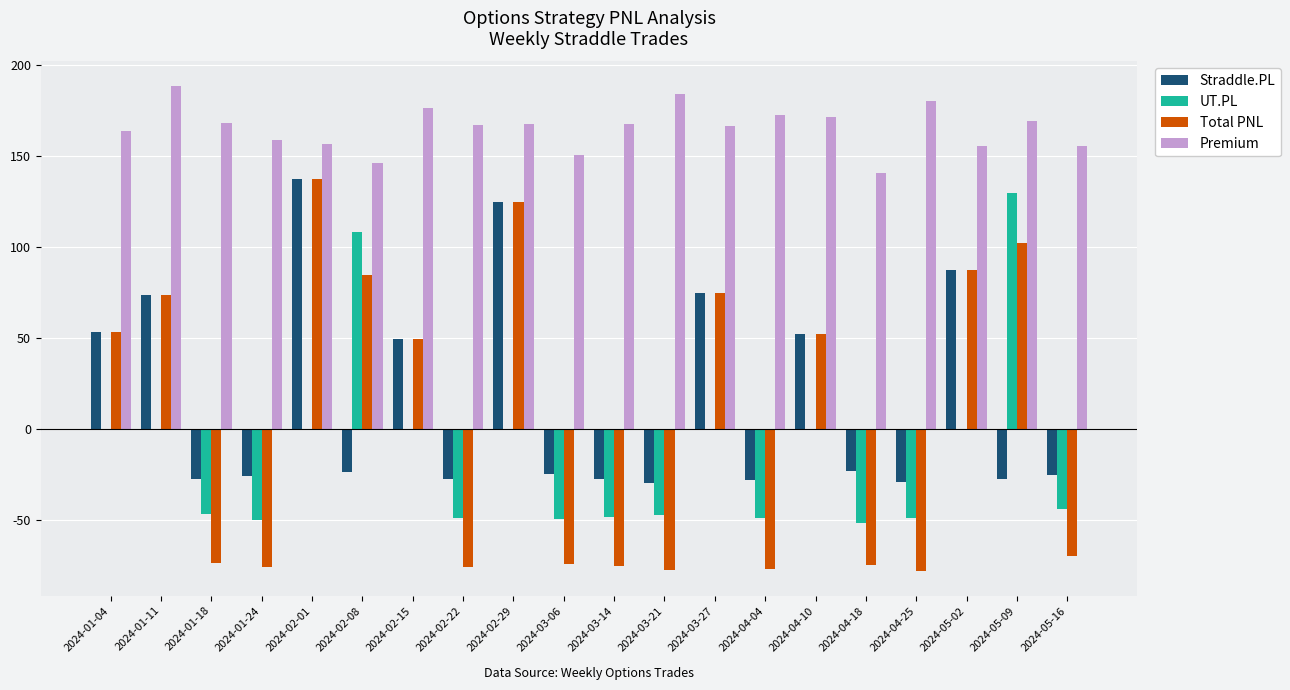

Is the value of Premium at 2024-03-21 greater than the value of Total PNL at 2024-05-09?

Yes